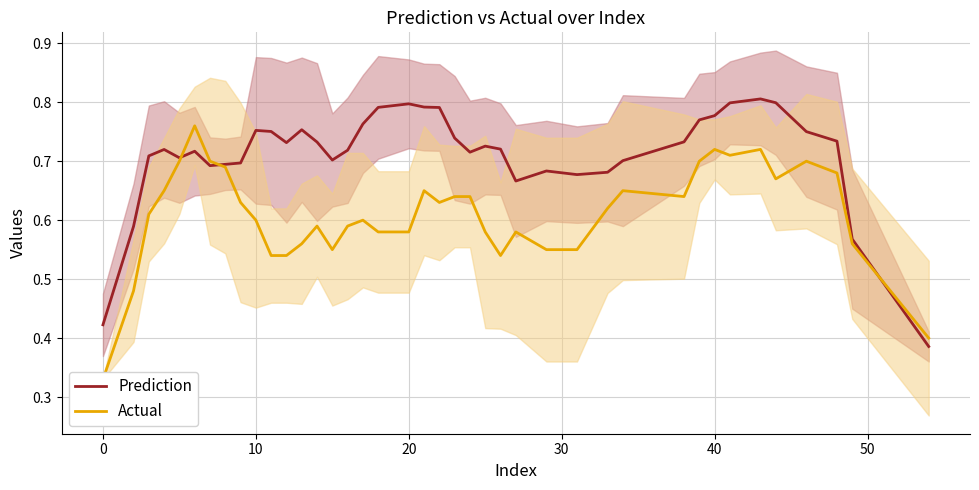

Is the value of Prediction at 30 greater than the value of Actual at 29?

Yes